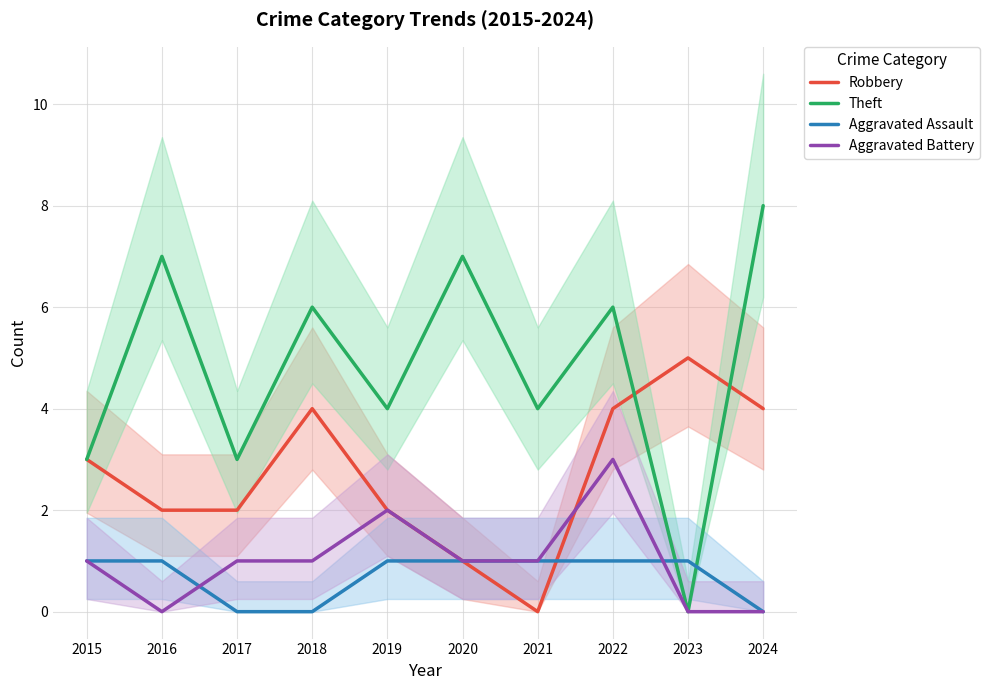

Which category has the highest value across all series?

2024